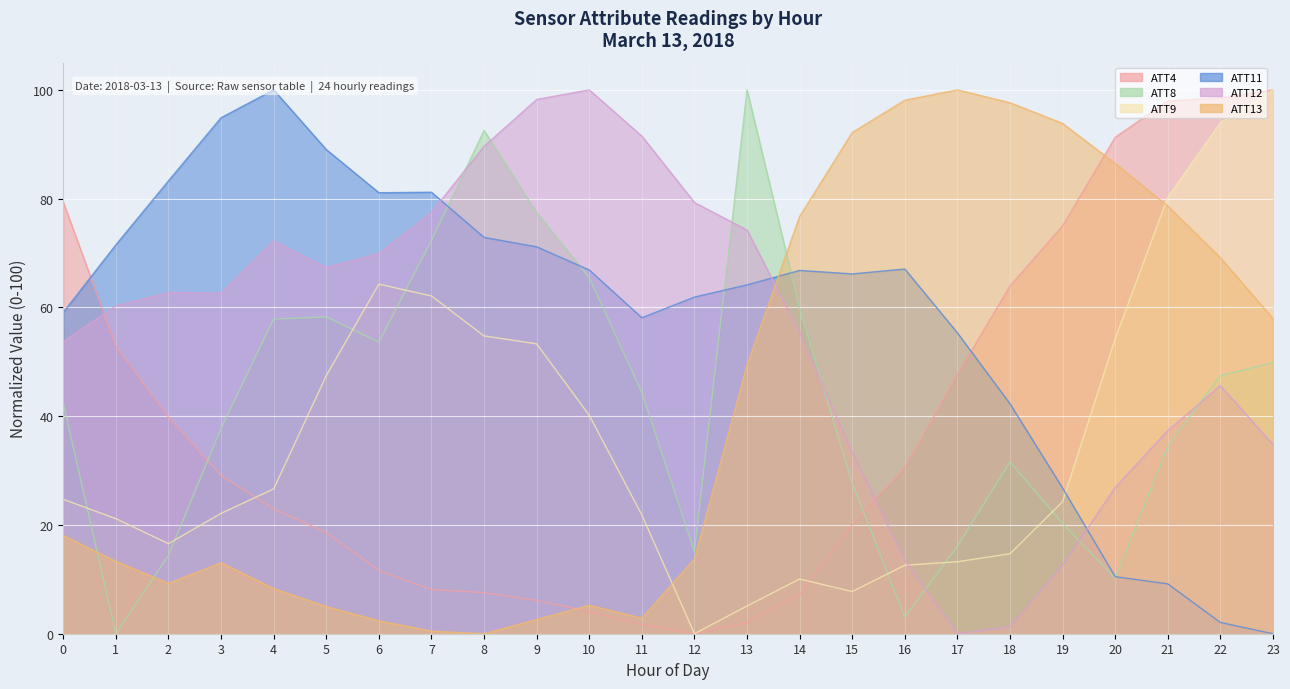

True or false: ATT4 has more than 0 interior local peaks.

False